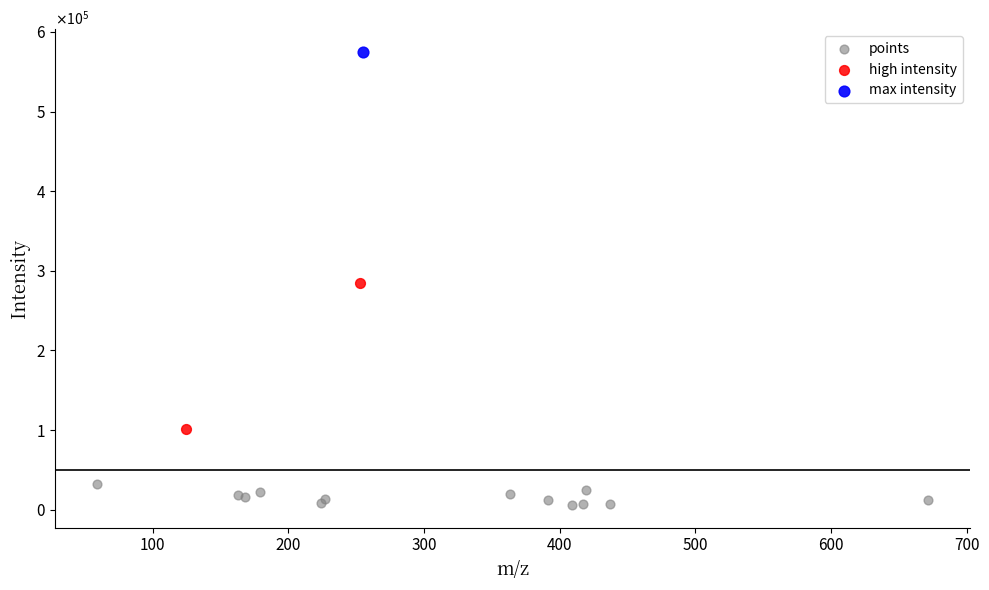

Which series contains the highest Y value?

max intensity